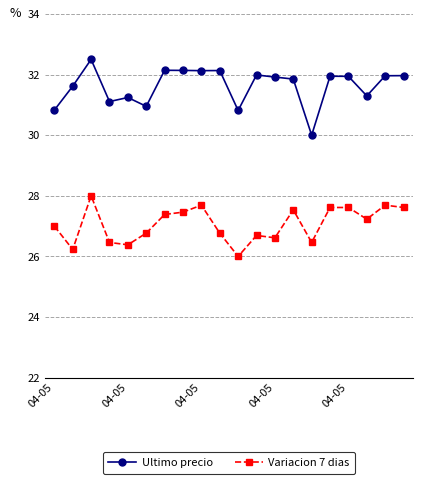

True or false: Variacion 7 dias has more than 1 points higher than both neighbors.

True